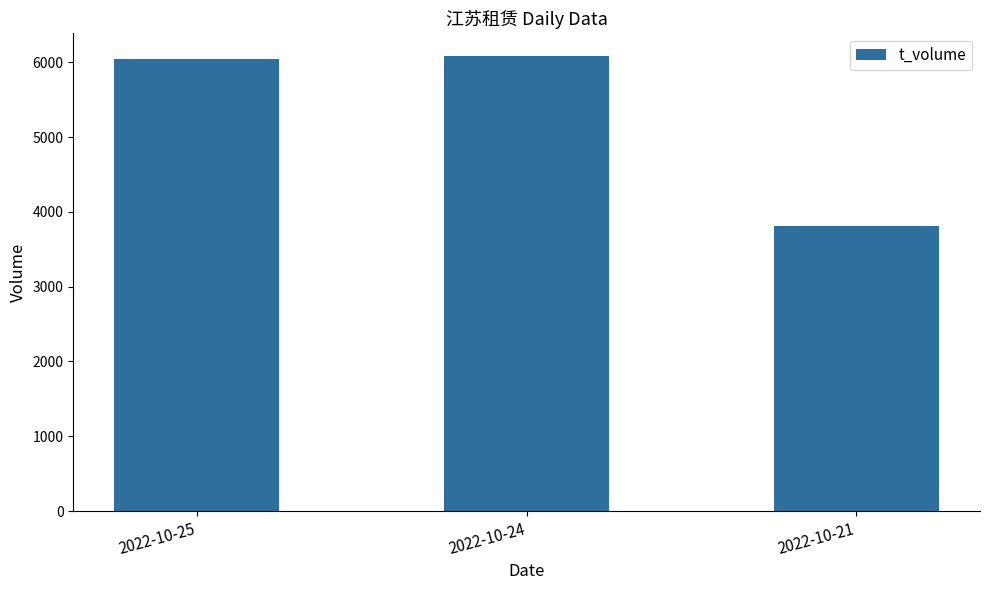

The chart shows a value of 10644 at 2022-10-25. True or false?

False